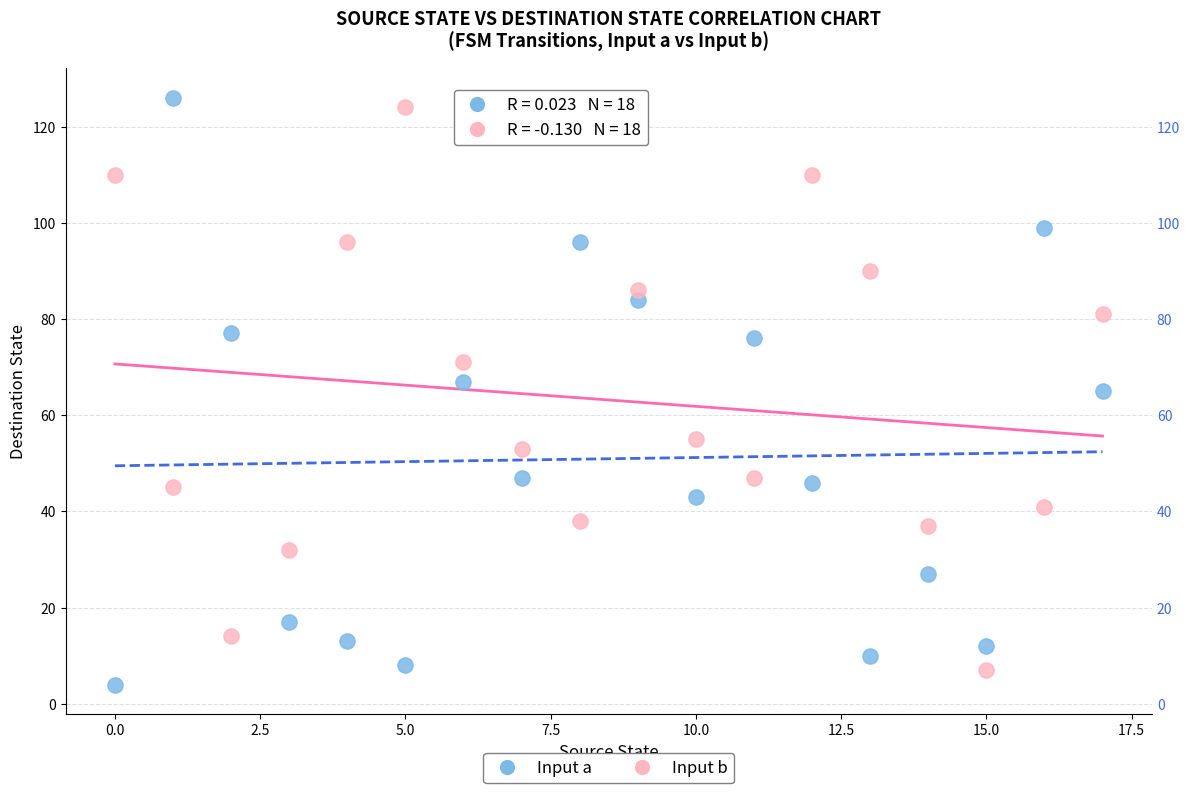

Which series contains the lowest Y value?

Input a